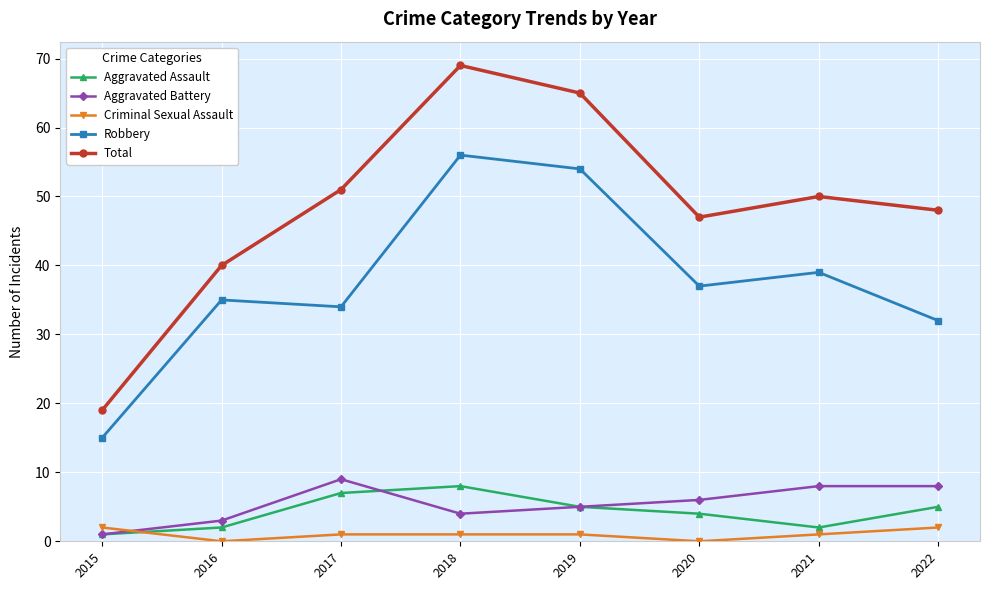

What is the difference between the second highest and minimum values in the Total series?

46